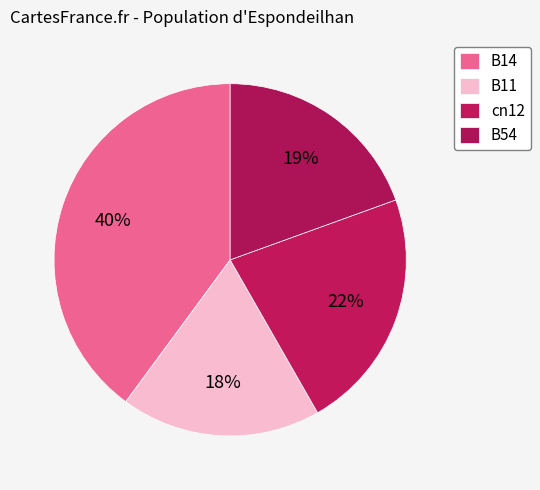

To the nearest percent, what portion does cn12 represent?

22%